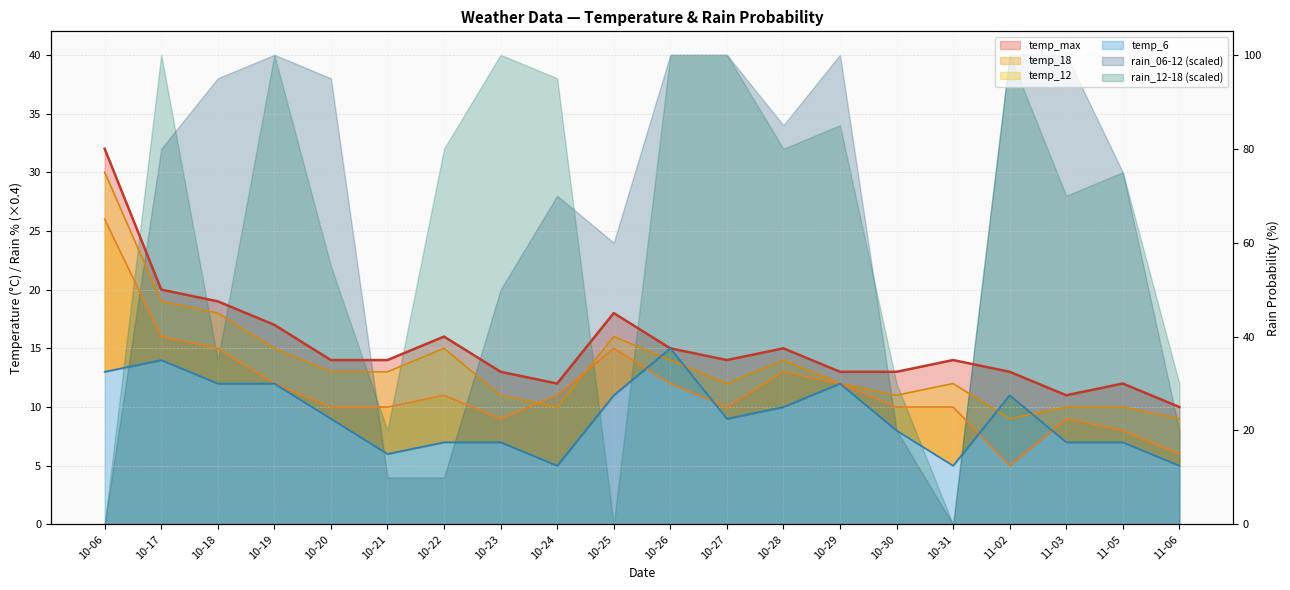

What is the highest value of the temp_6 series?

15